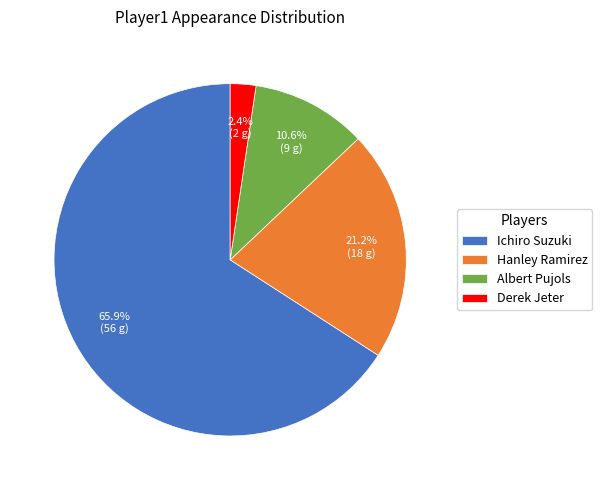

Approximately how many times larger is the value at Hanley Ramirez compared to Ichiro Suzuki?

0.3